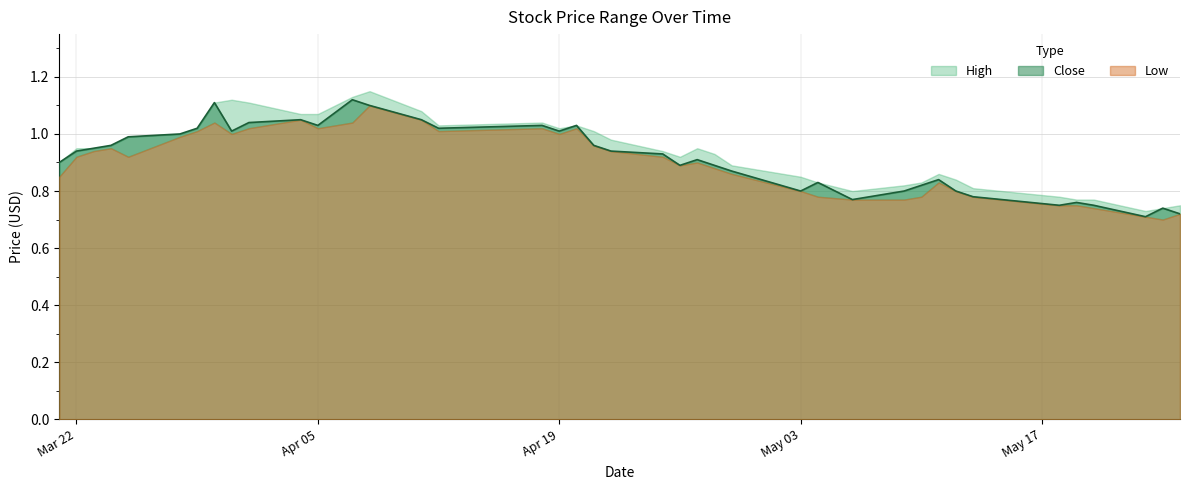

List the series in order of their overall mean, lowest first.

Low, Close, High